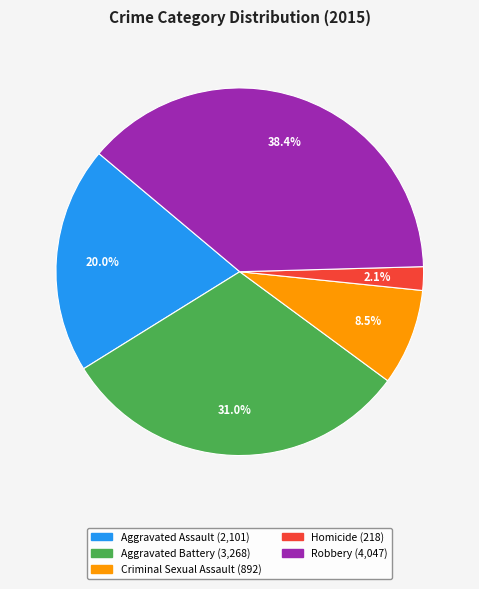

Which has a higher value, Aggravated Assault or Robbery?

Robbery